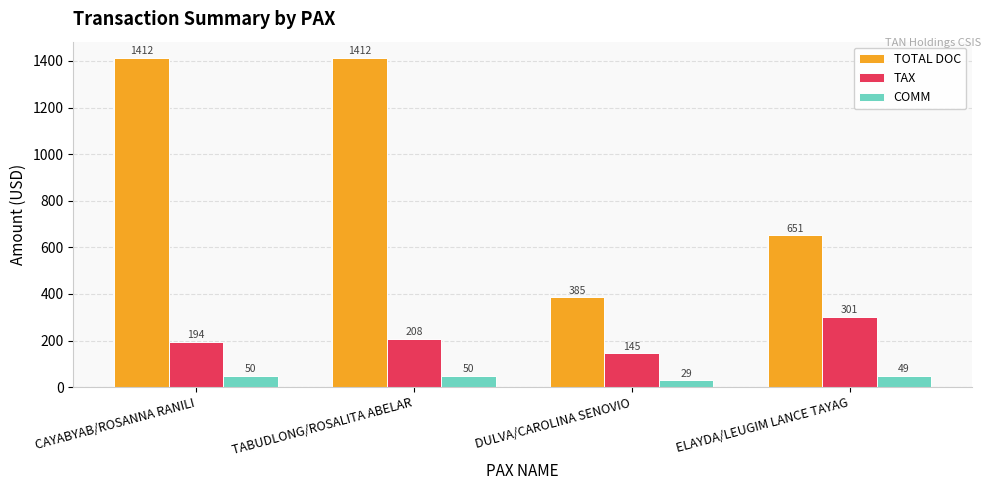

The TAX series shows 337.1 at CAYABYAB/ROSANNA RANILI. True or false?

False